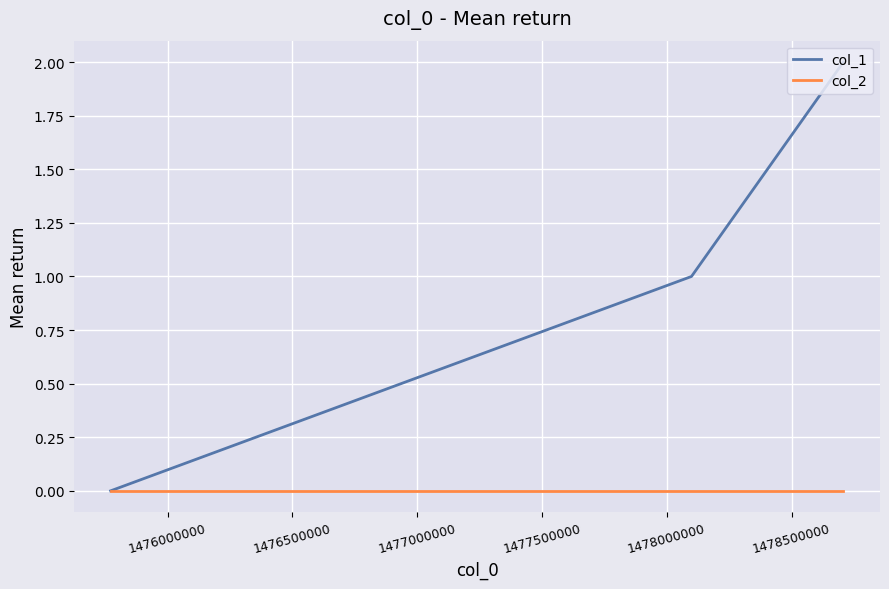

Which series has the widest spread of values?

col_1